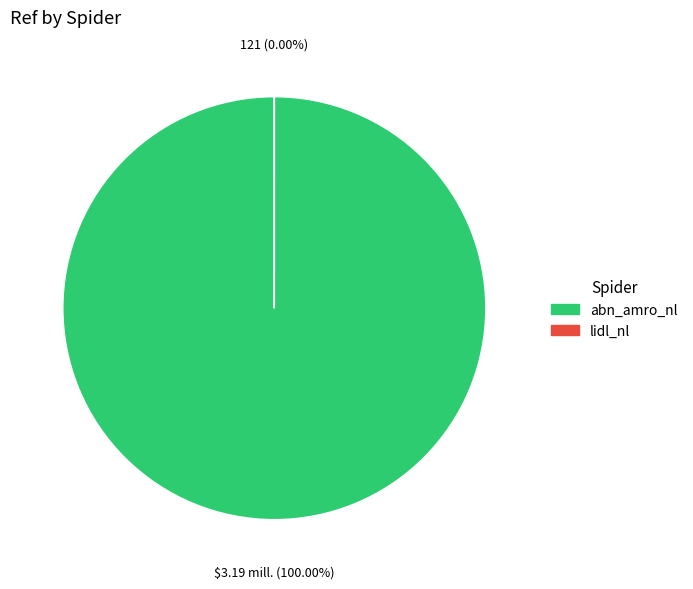

Which slice is the largest?

abn_amro_nl